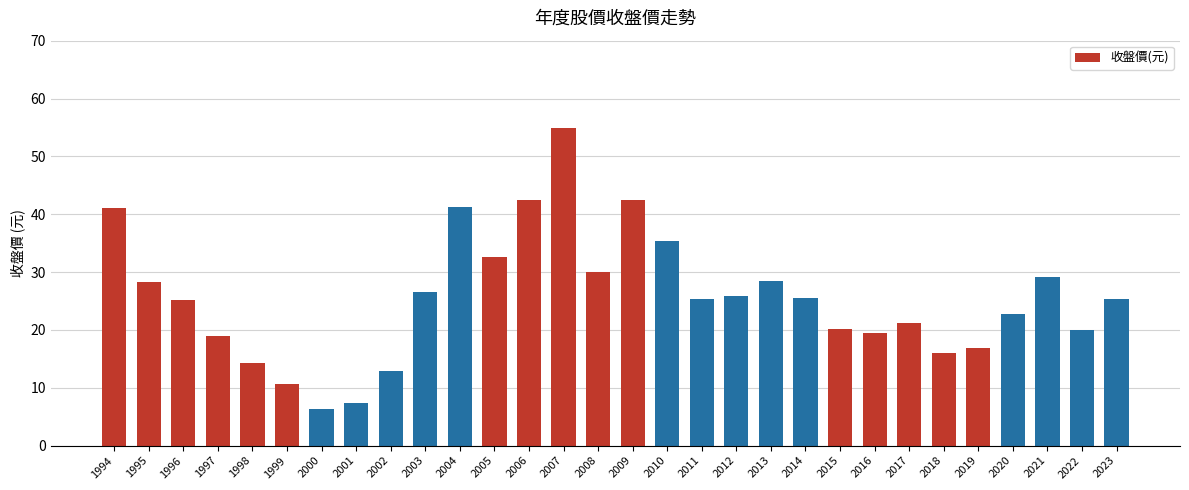

What is the approximate value at 2021?

29.2